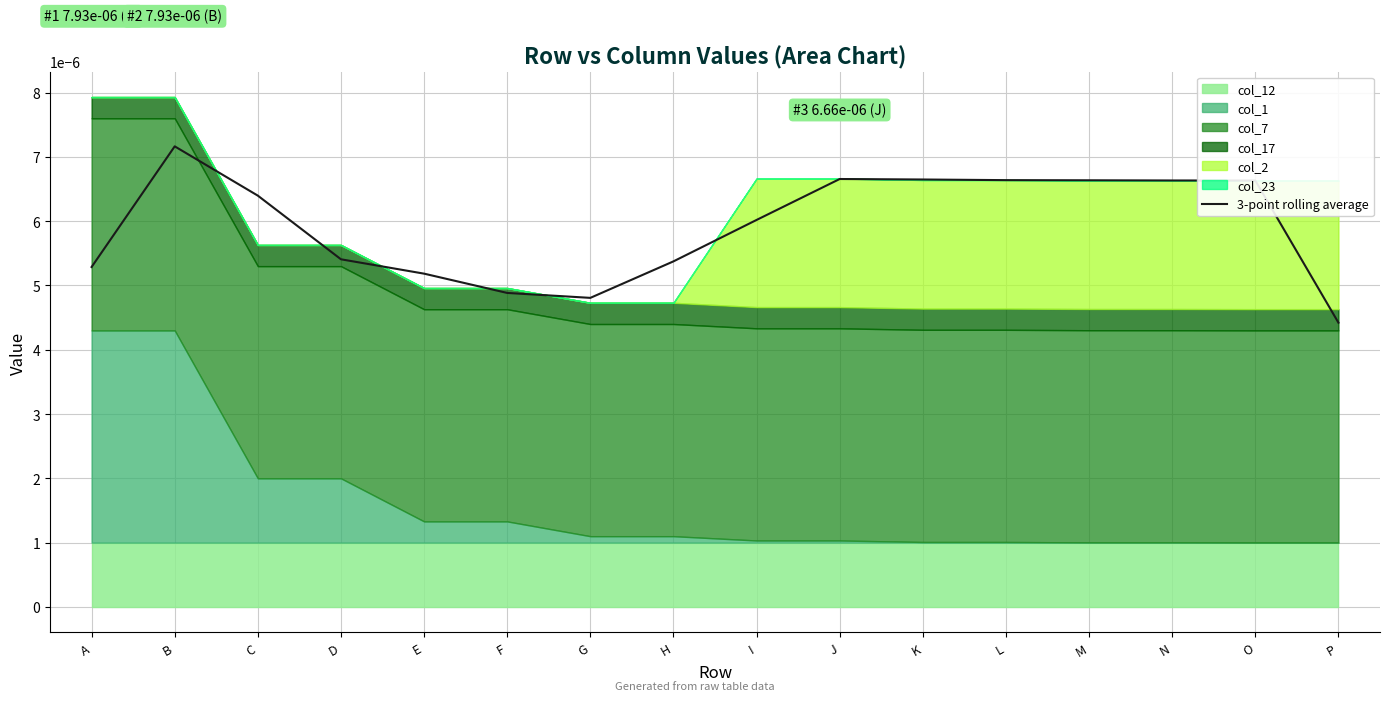

List the labels in order of value, largest first.

B, J, K, L, M, N, O, C, I, D, H, A, E, F, G, P